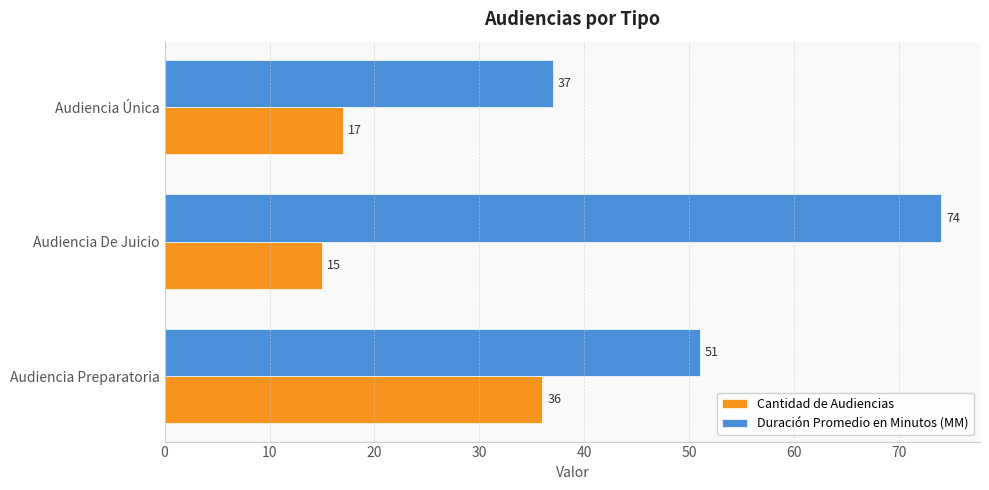

Rank the series at Audiencia Única from lowest to highest value.

Cantidad de Audiencias, Duración Promedio en Minutos (MM)